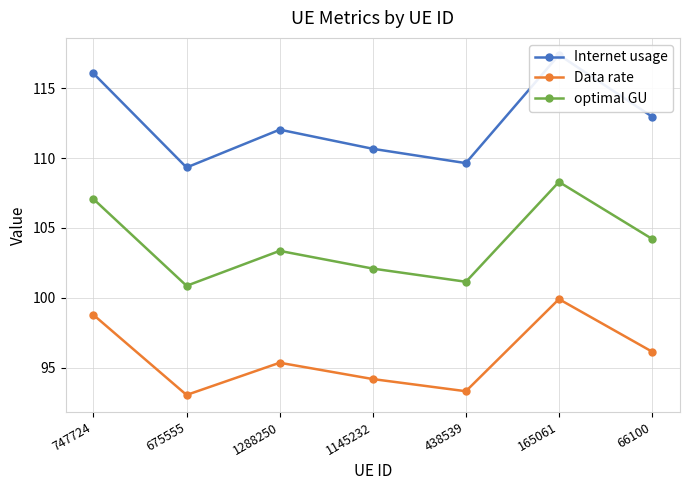

At which category is the sum across all series the highest?

165061